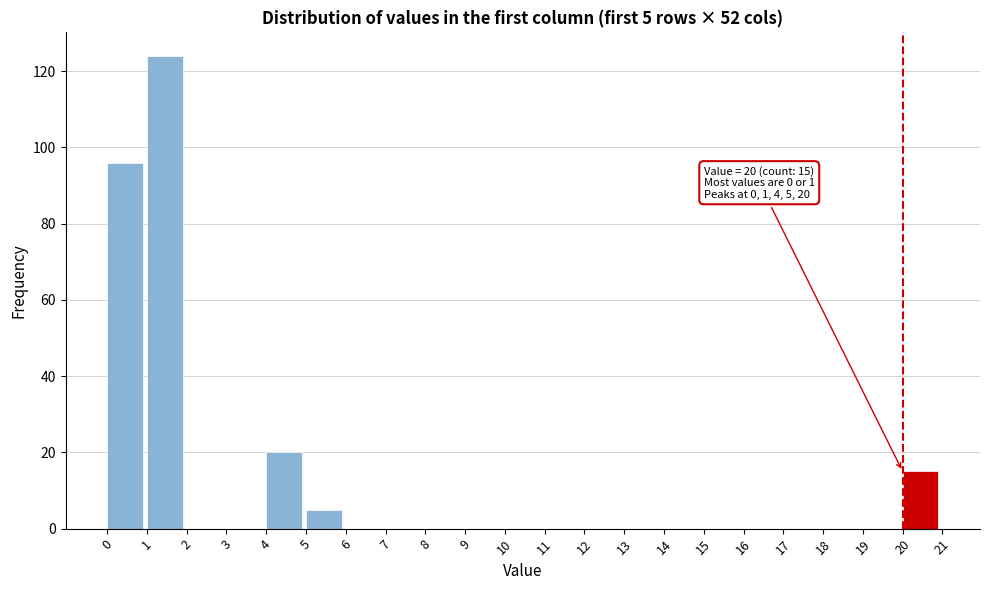

Over which range of the x-axis is the bar tallest?

1 to 2